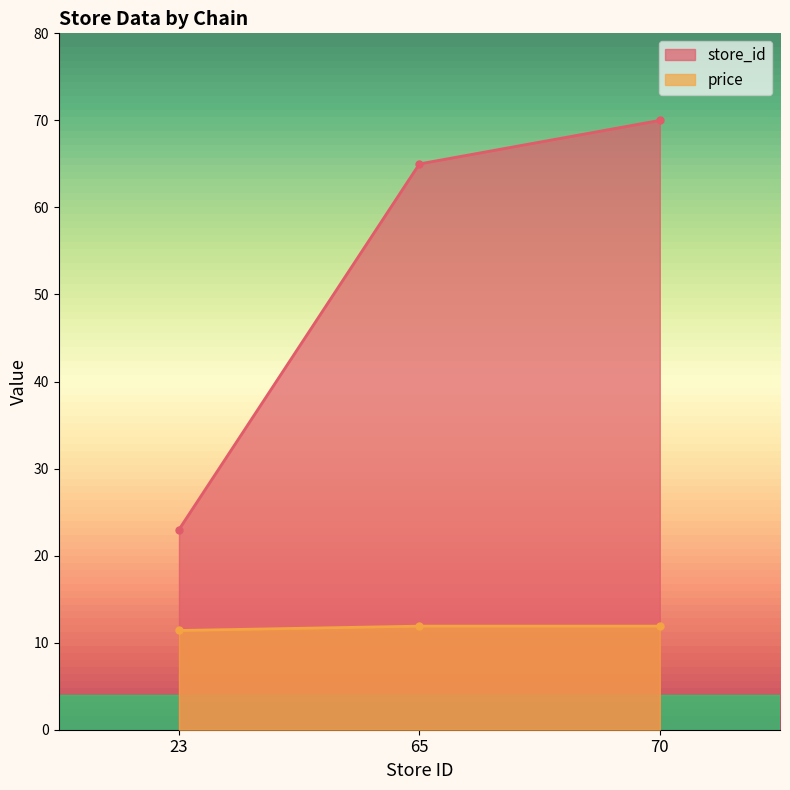

What is the smallest value displayed?

11.4